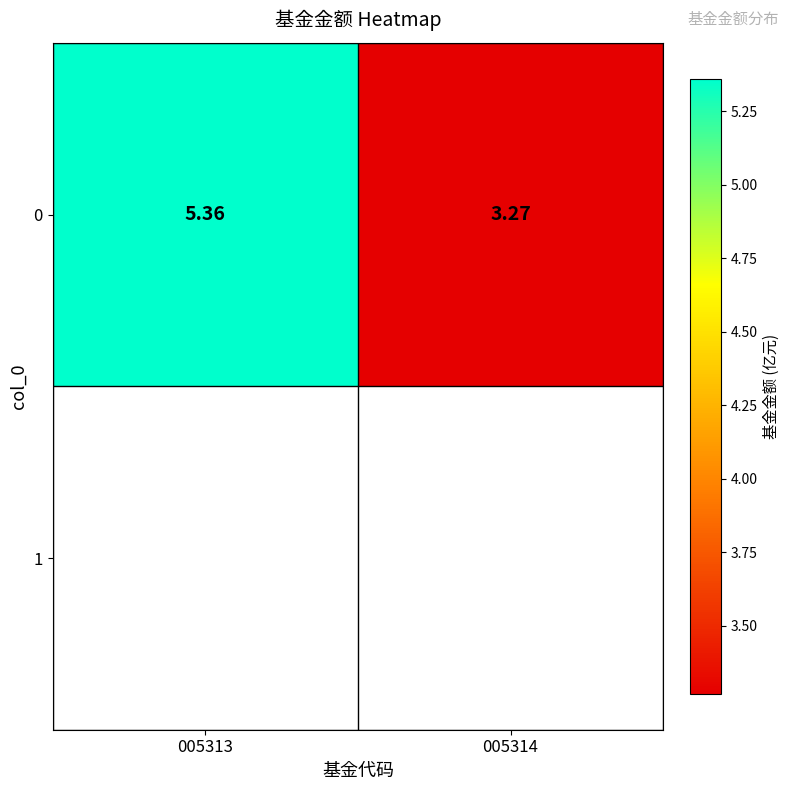

How many distinct data groups are displayed?

1